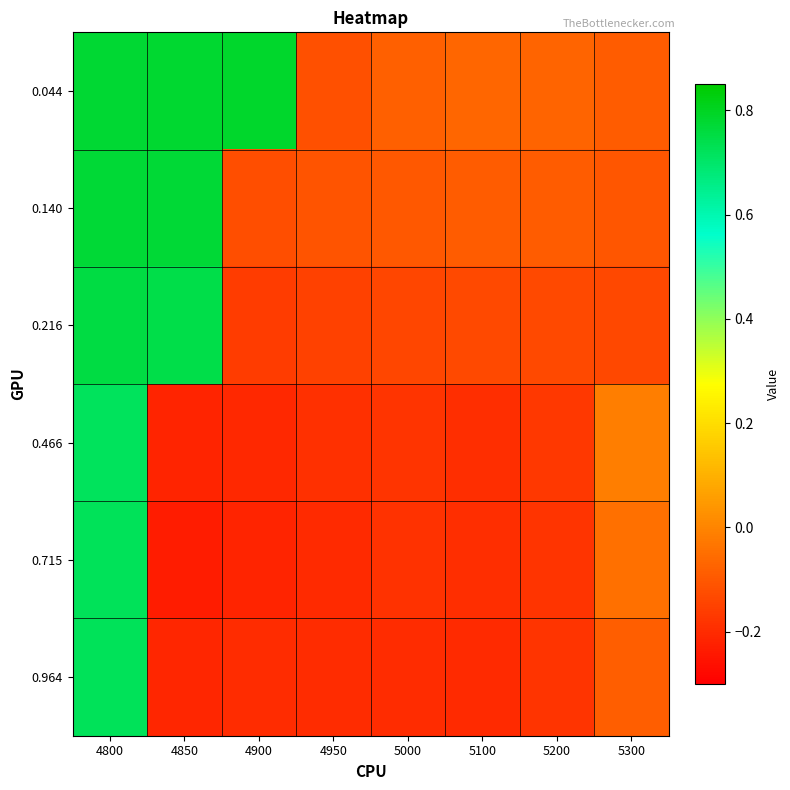

What is the total value across all series at 5300?

-0.5